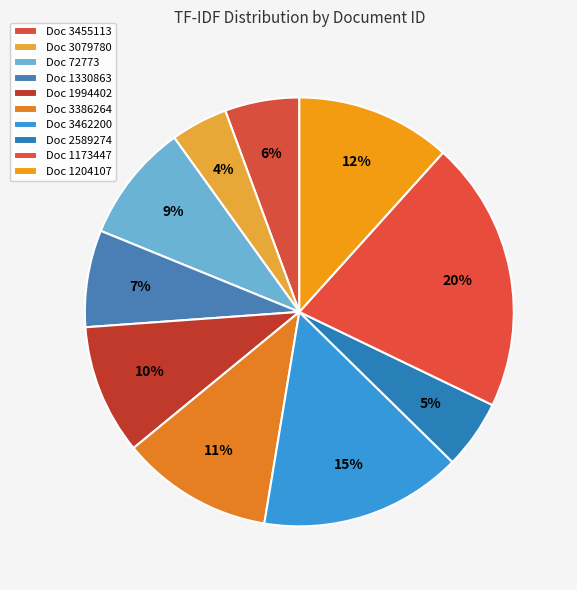

How many segments does this pie chart have?

10